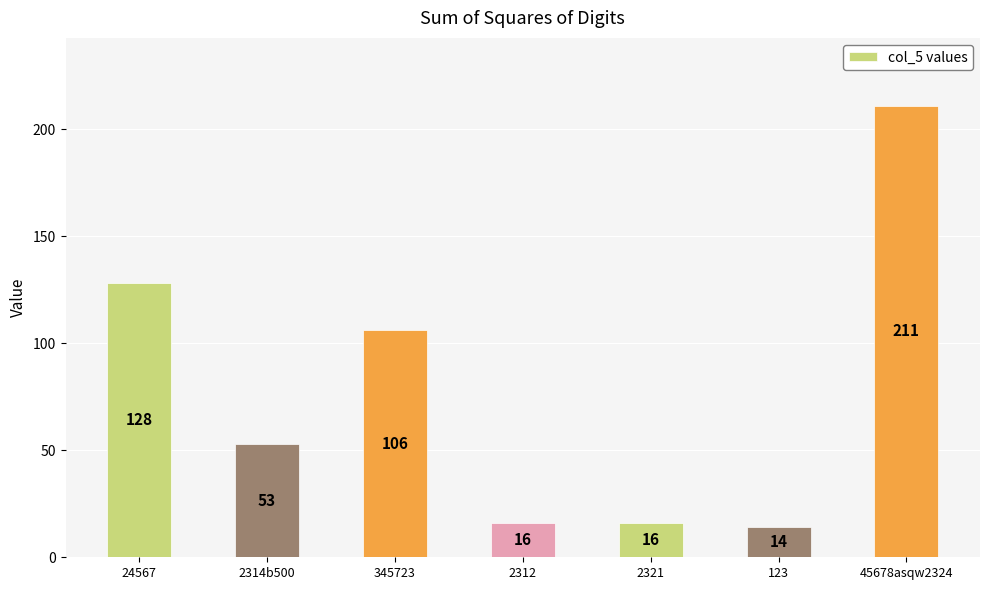

What is the ratio of the value at 123 to the value at 2314b500?

0.3